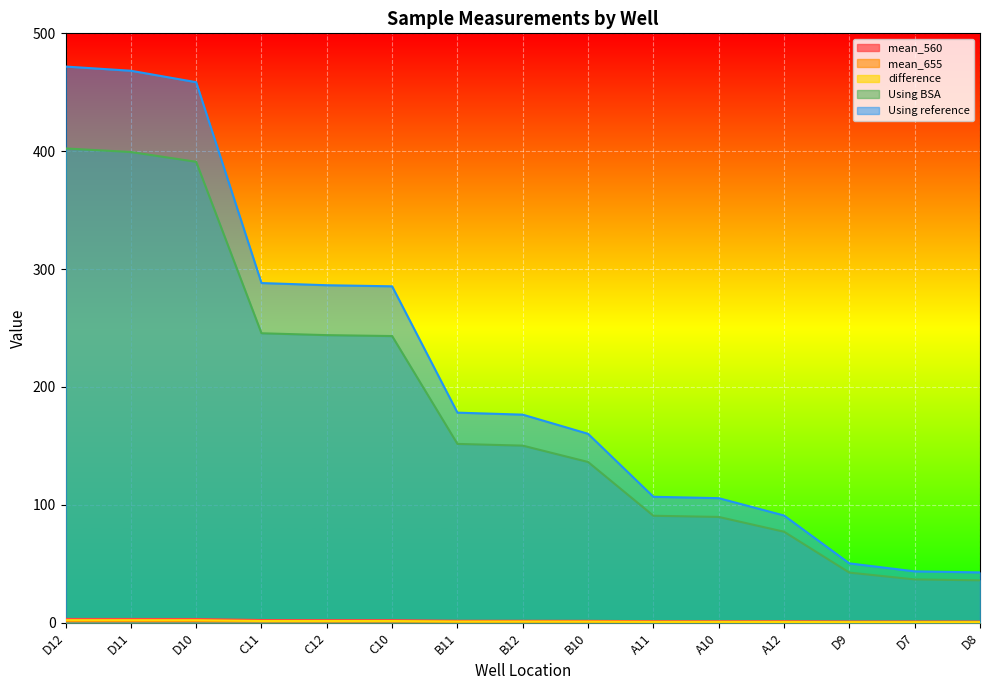

What is the value of the difference point at the 10th from the left?

0.6